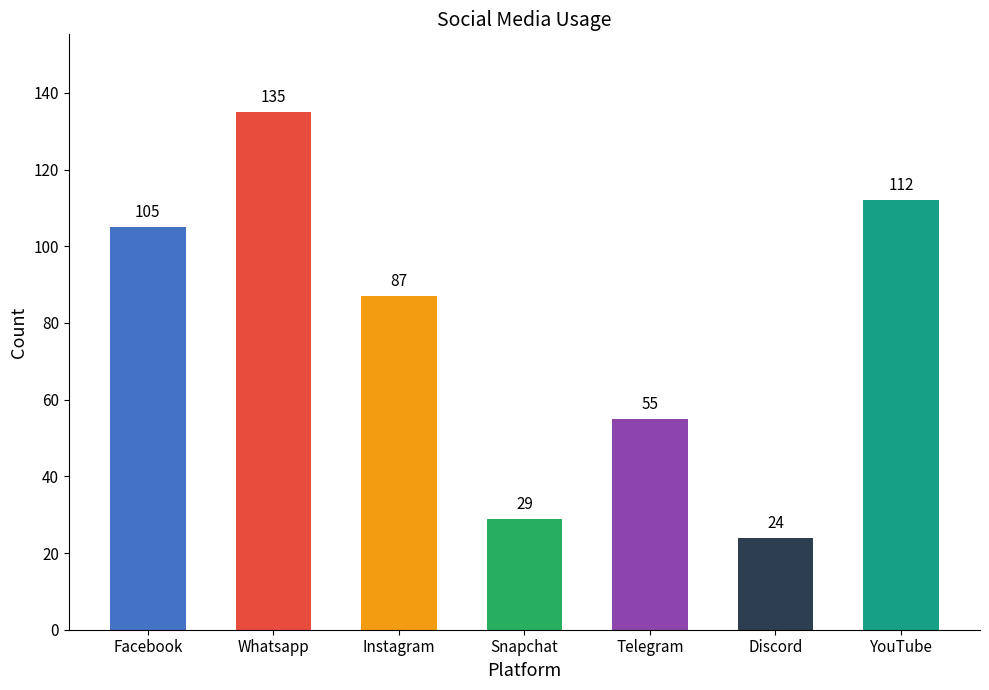

How many data points are less than 87?

3